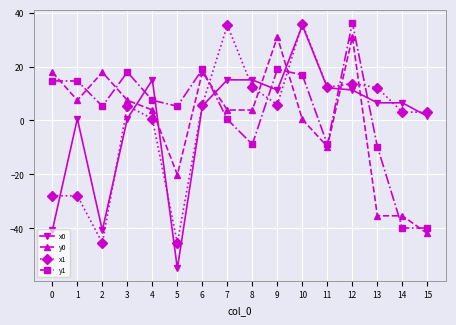

How many data points in y1 are above 7?

8